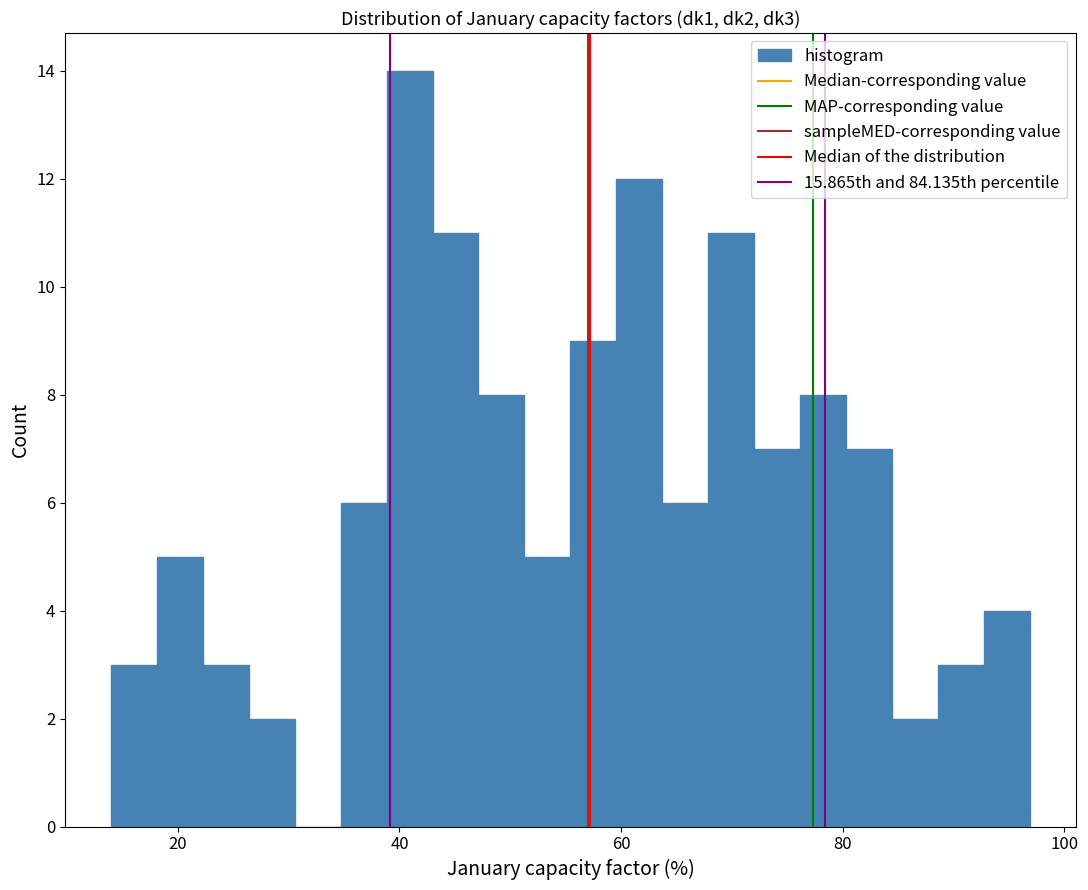

Read against the x-axis, roughly where is the centre of the tallest bar?

40